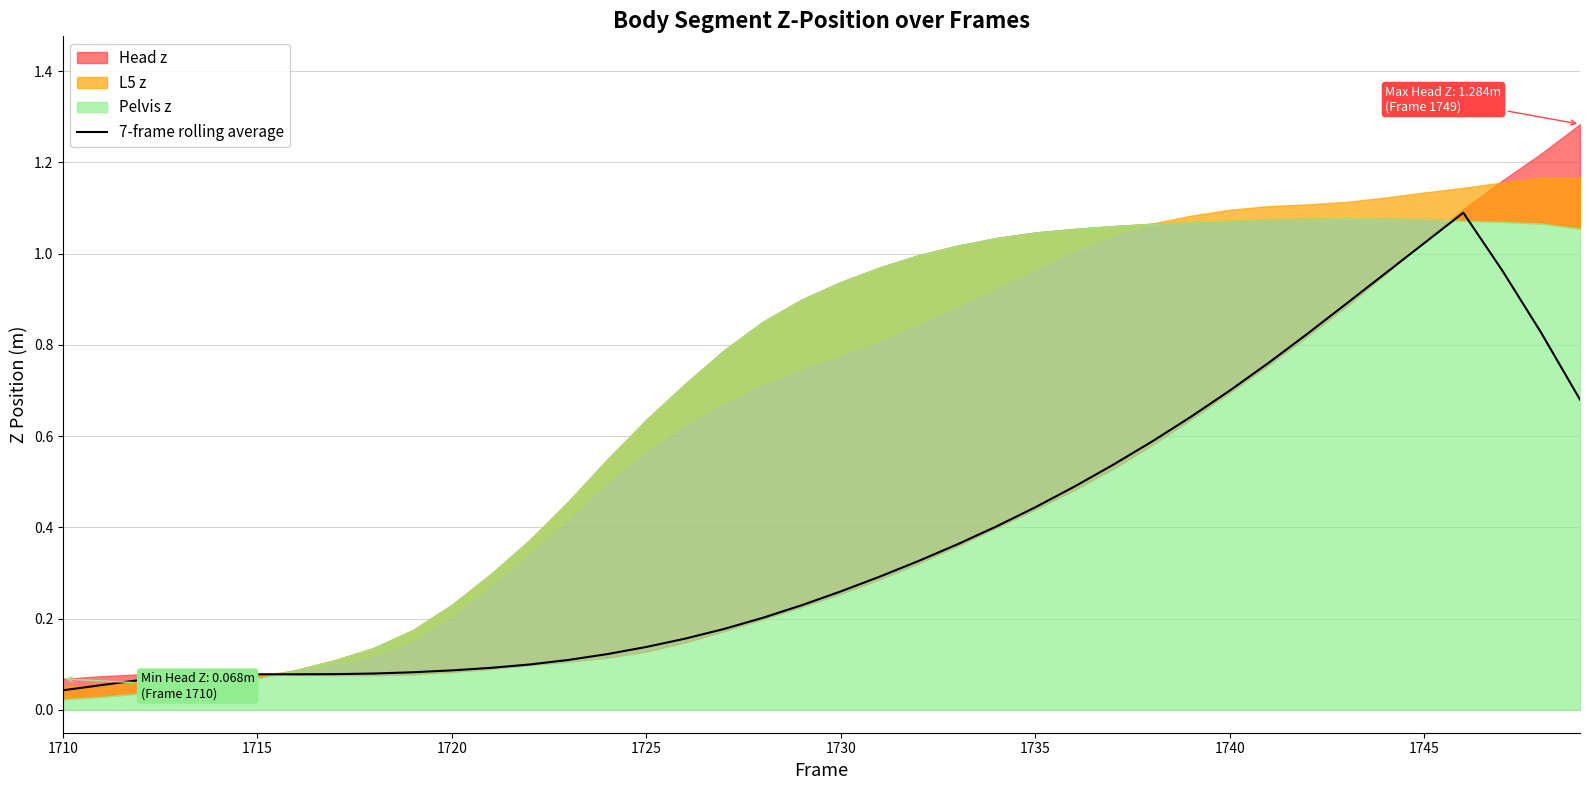

What is the average value?

0.4